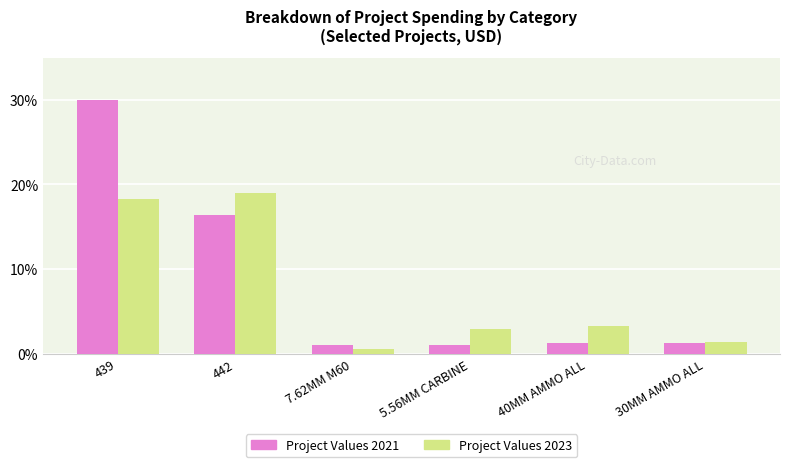

The Project Values 2023 series shows 26.9 at 439. True or false?

False